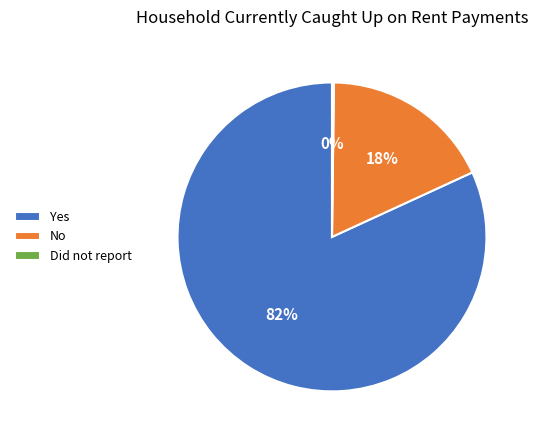

What is the majority slice?

Yes